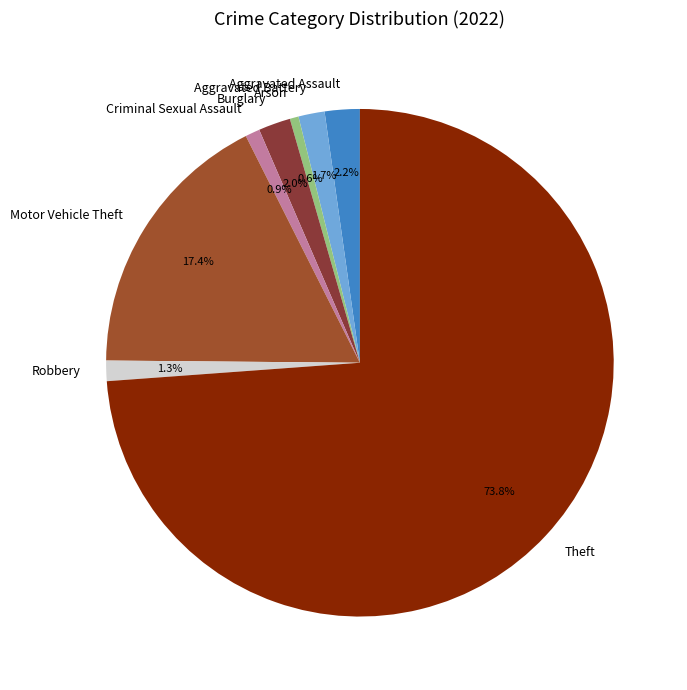

To the nearest percent, what percentage of the pie is Robbery?

1%